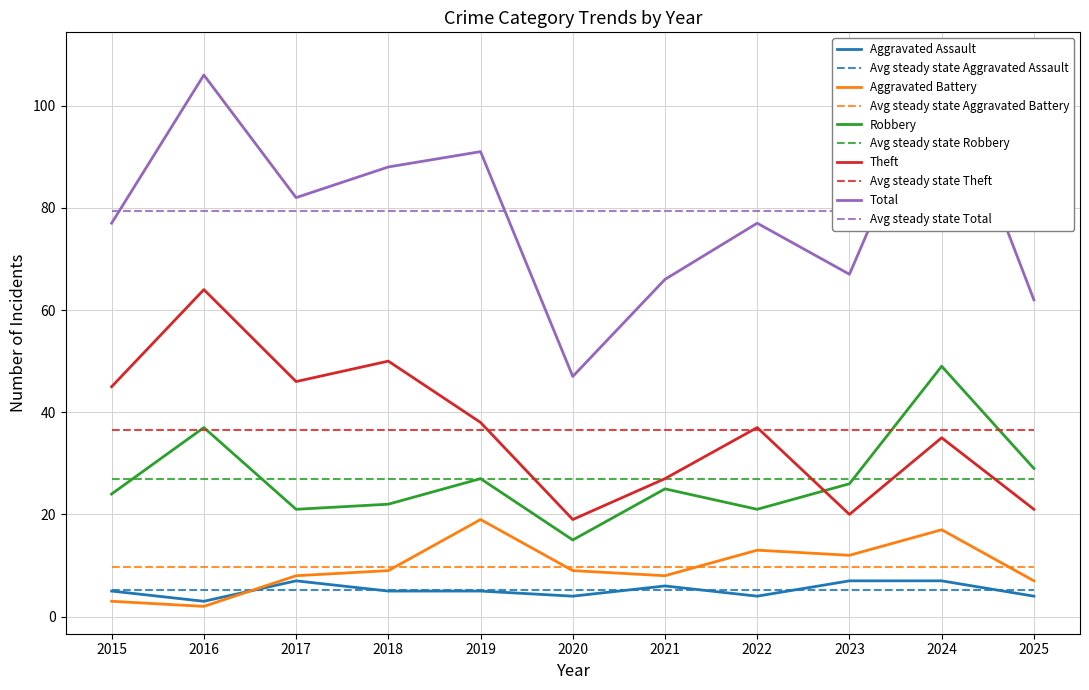

What is the sum of the Total values at 2021 and 2020?

113